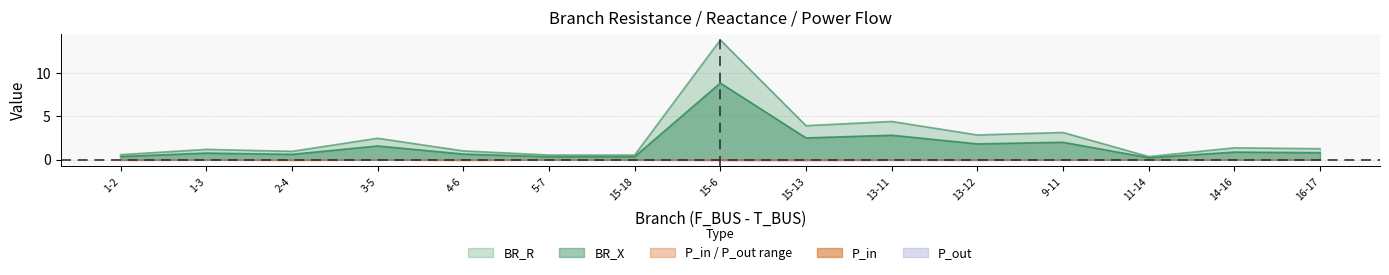

True or false: BR_R and BR_X intersect in this chart.

False